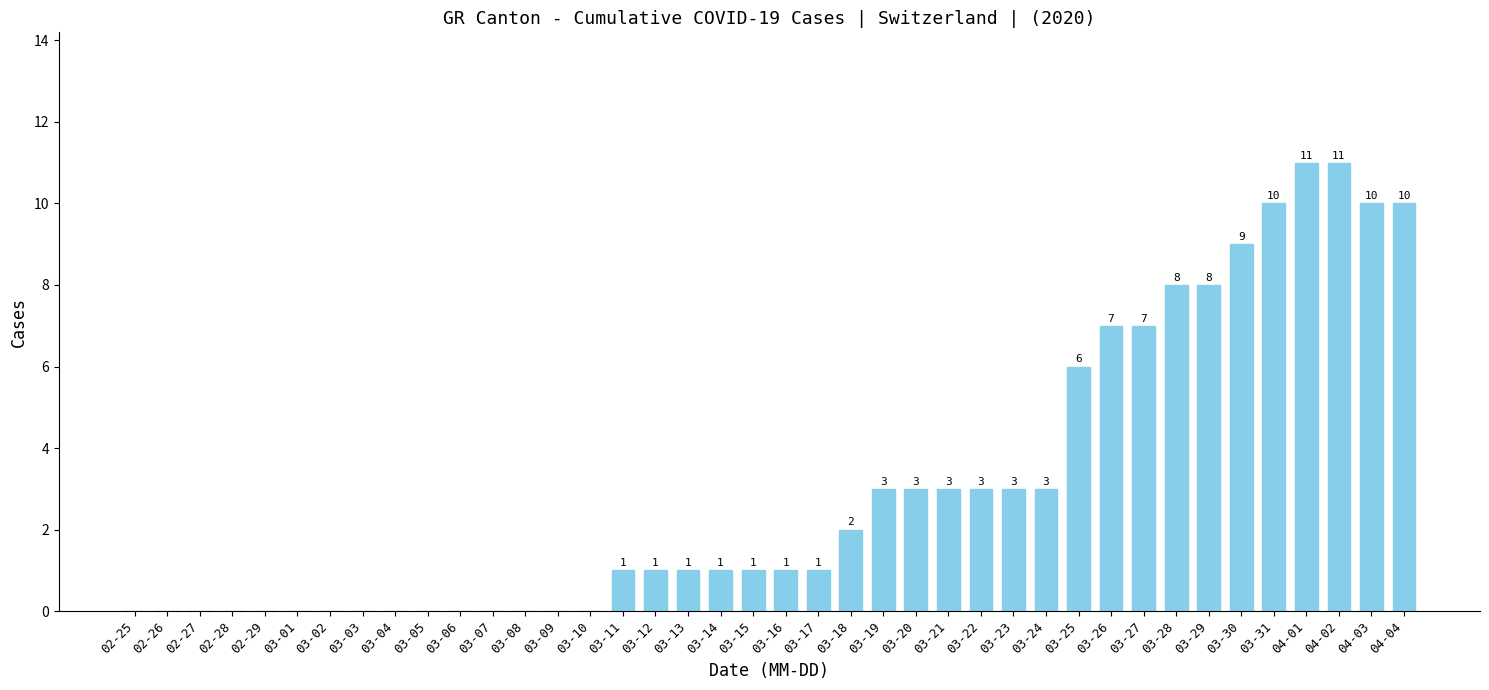

Reading left to right, list all the values displayed in this chart.

0	0	0	0	0	0	0	0	0	0	0	0	0	0	0	1	1	1	1	1	1	1	2	3	3	3	3	3	3	6	7	7	8	8	9	10	11	11	10	10